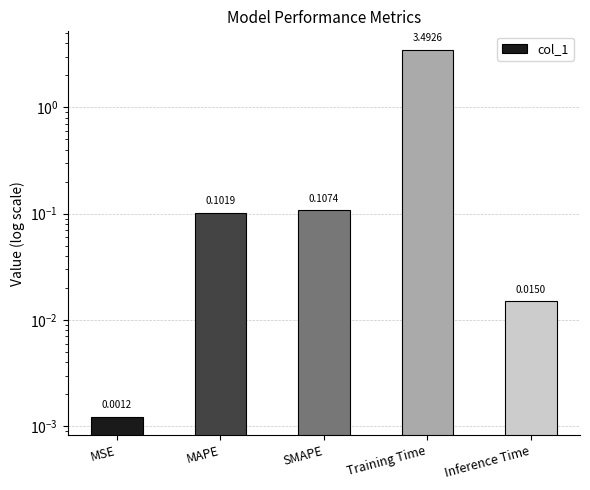

Which category has the lowest value across all series?

MSE